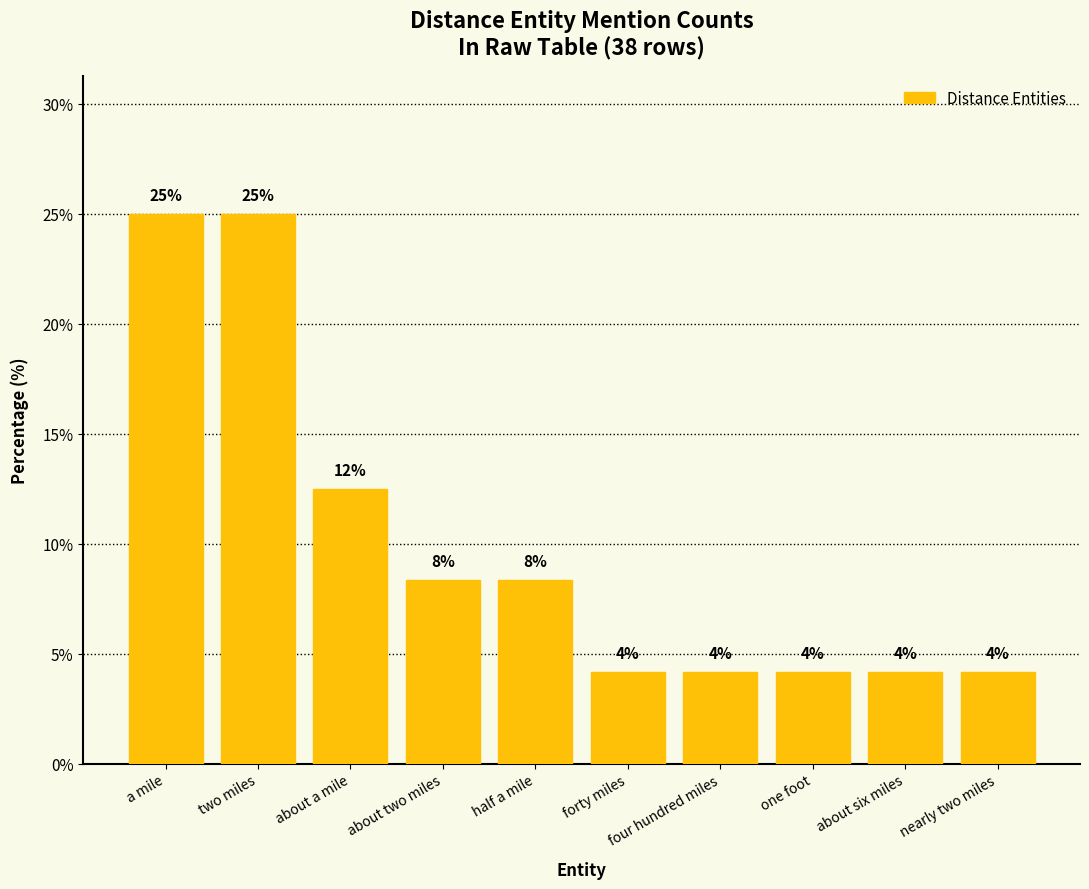

Approximately how many times larger is the value at about six miles compared to two miles?

0.2